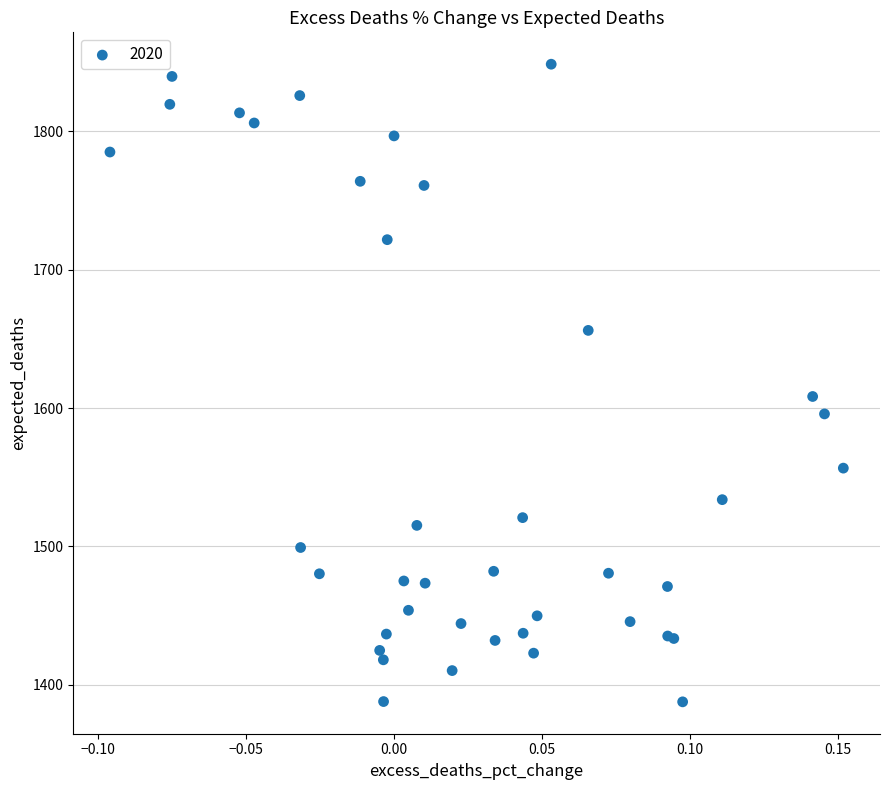

What Y value in the scatter plot is closest to 1618?

1608.3